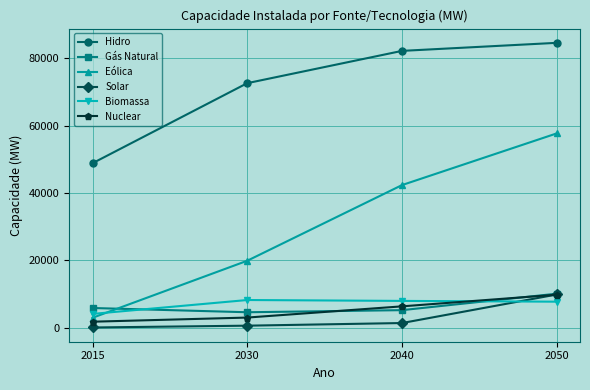

At how many categories does at least one series exceed 79064?

2